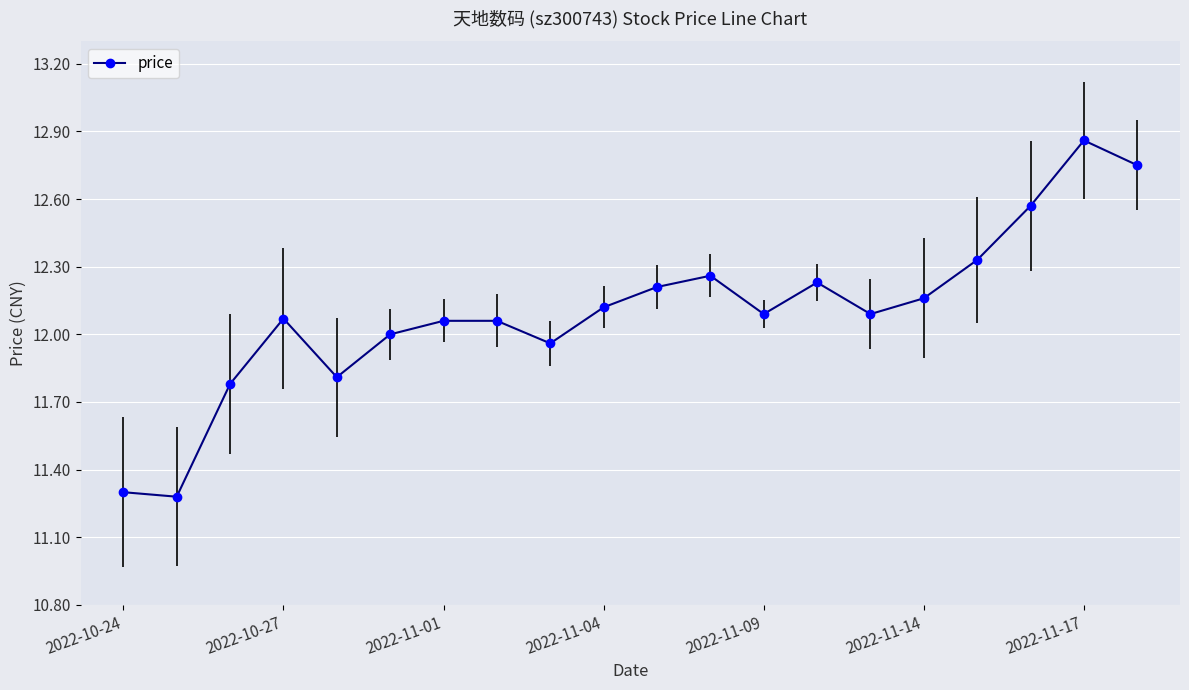

True or false: the data shows 20.2 at 13.

False